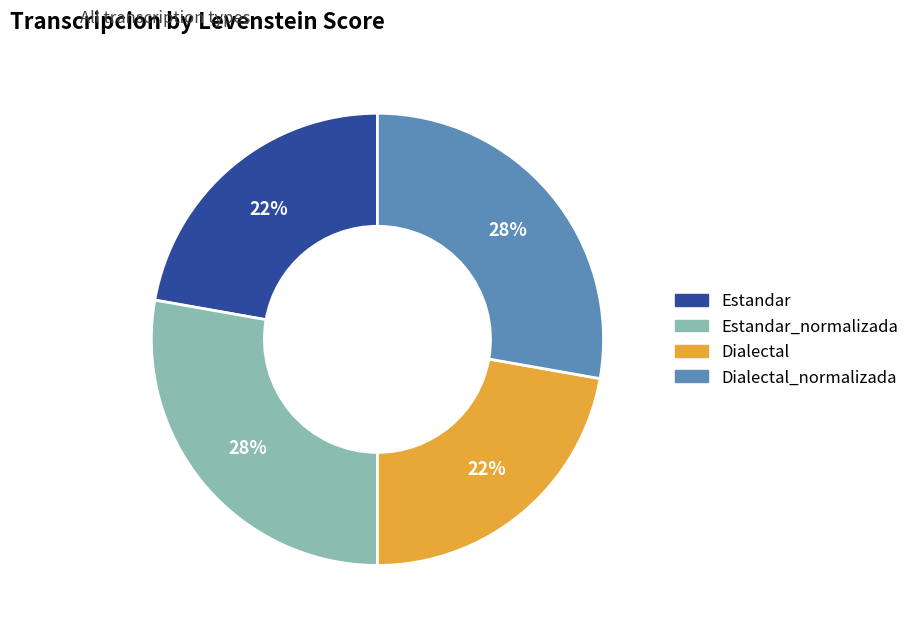

To the nearest percent, what is the difference between the largest and smallest slice percentages?

6%